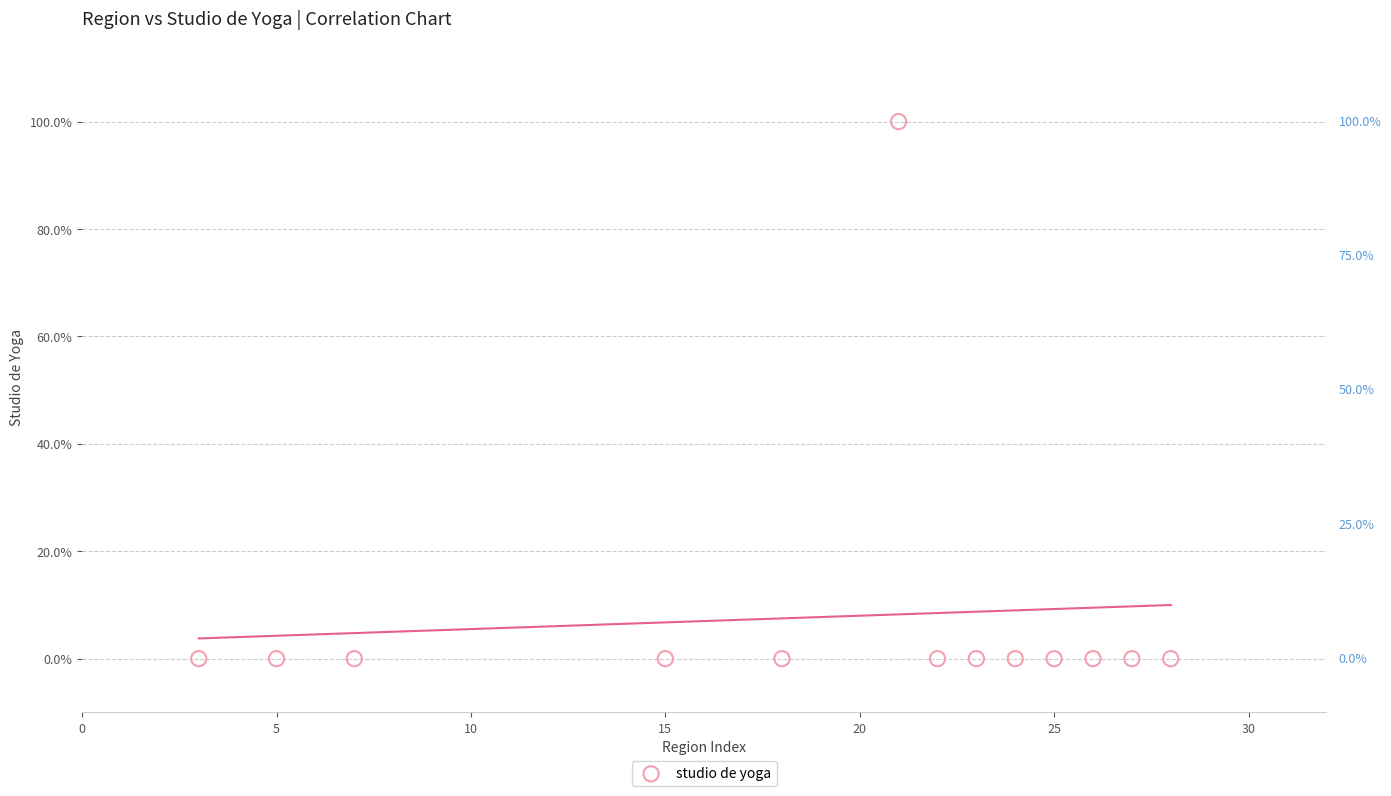

What is the range of Y values (max minus min)?

100